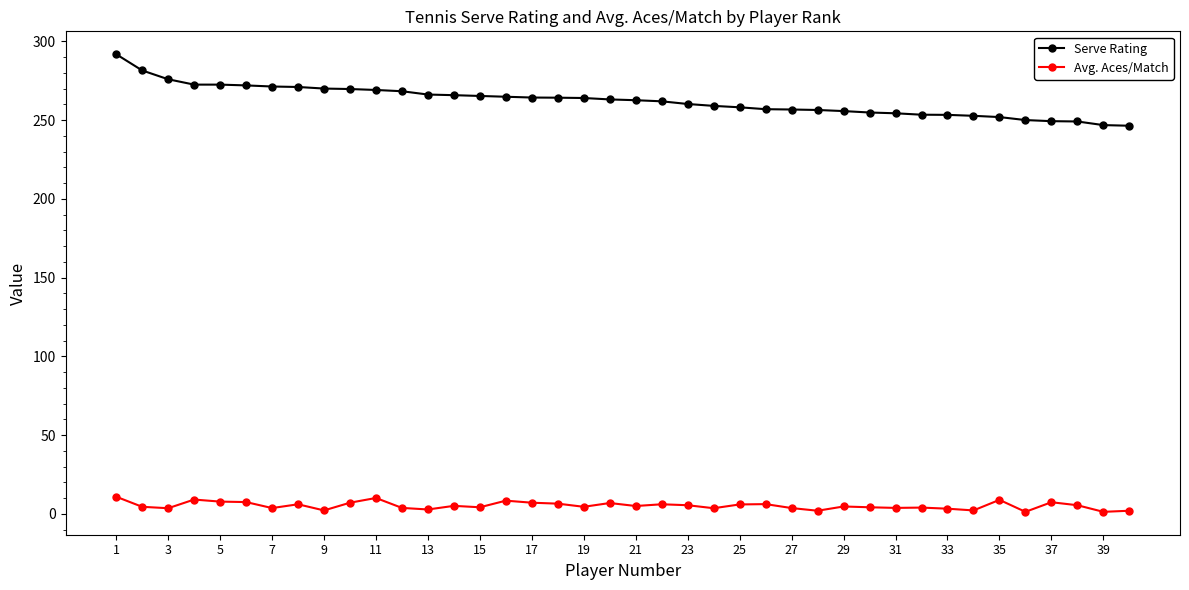

How many data points does each series have?

40